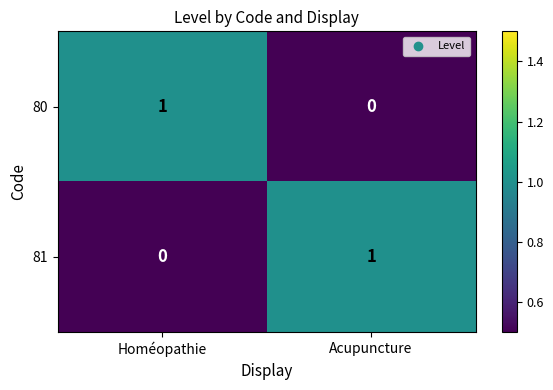

Where is 81 nearest to the value 0?

Homéopathie